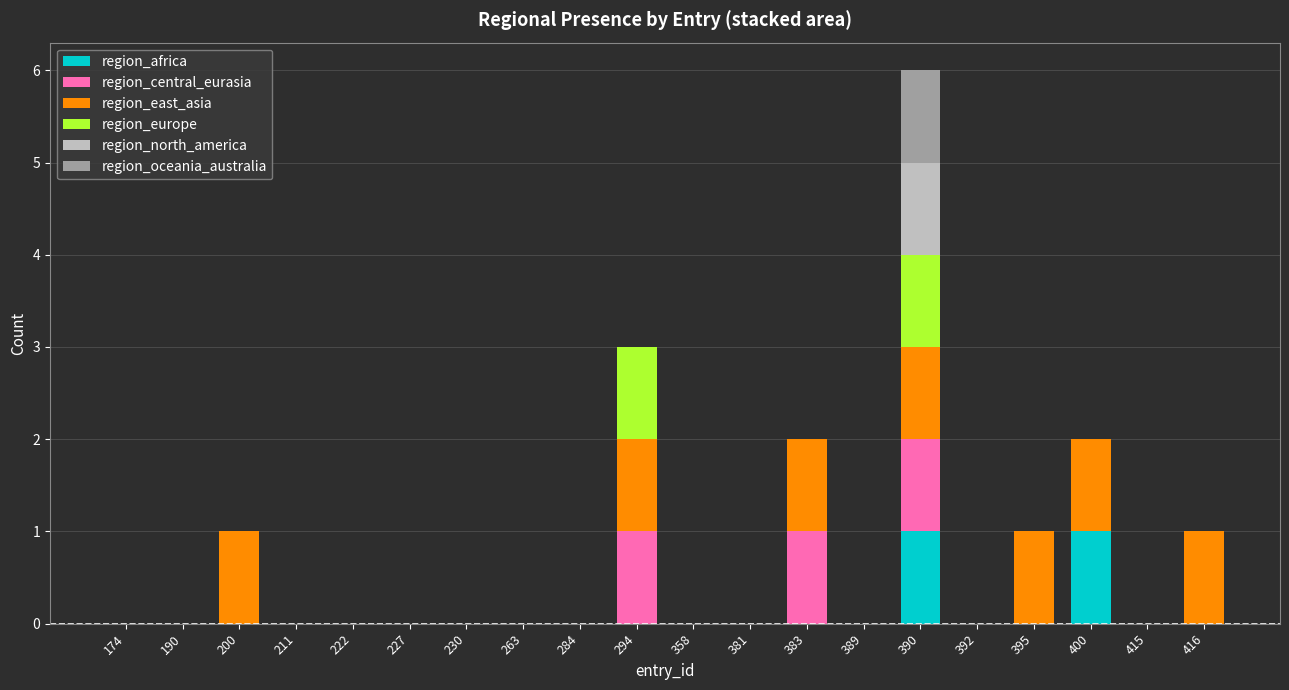

Does the chart contain stacked bars?

Yes